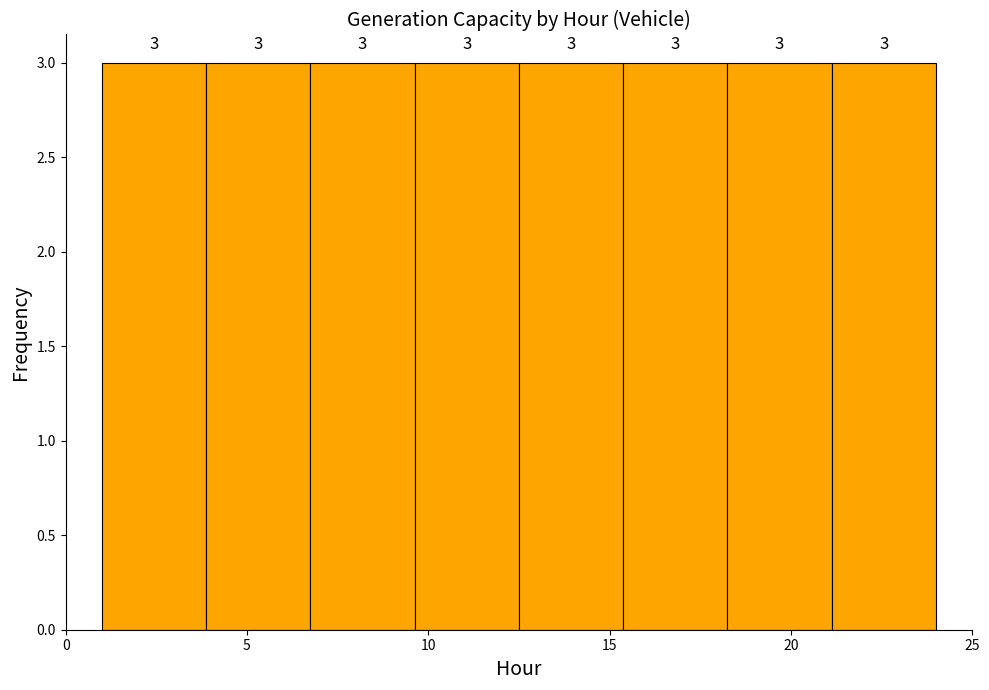

How tall is the bar that spans 21.0 to 24.0 on the x-axis? The bar edges are not printed on the chart, so give them approximately, as read against the axis.

3